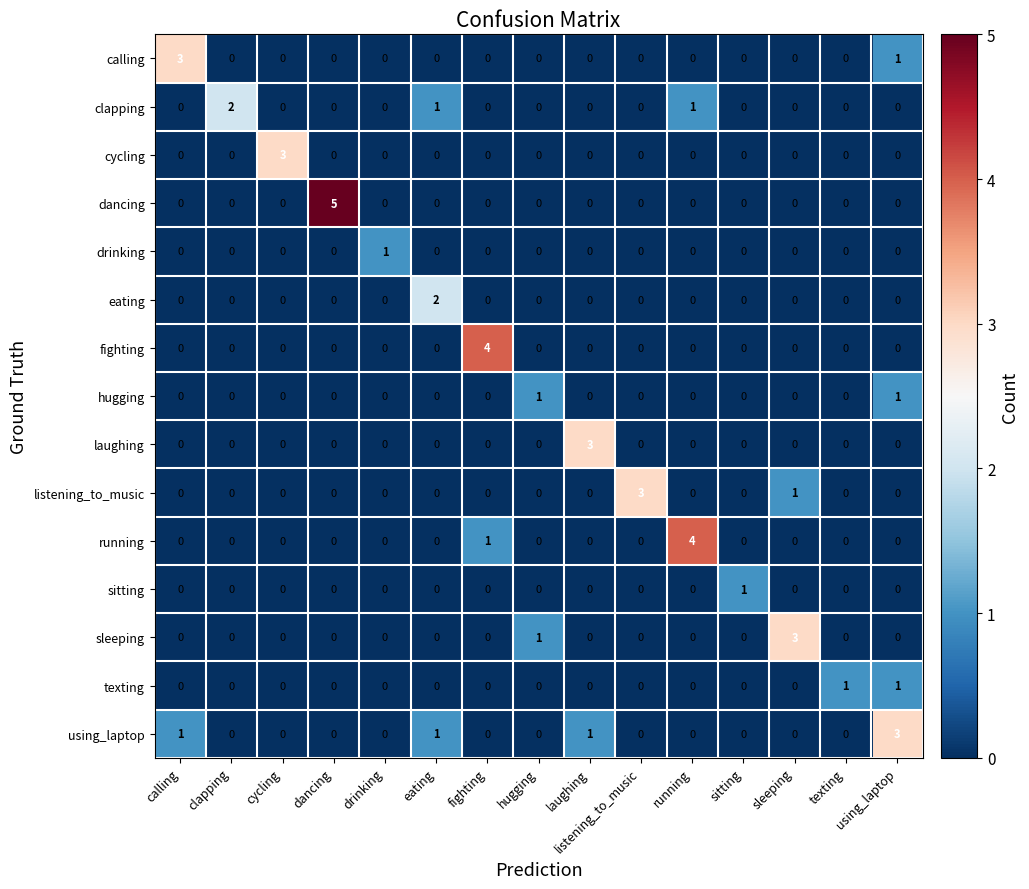

The value of drinking at texting is 0. True or false?

True